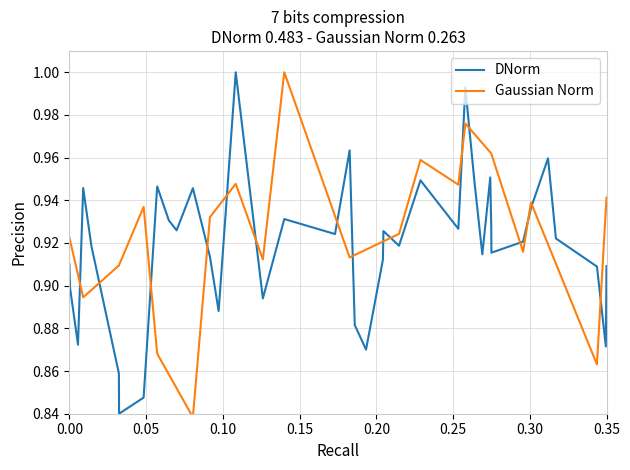

What is the difference between the maximum and second lowest values?

0.2